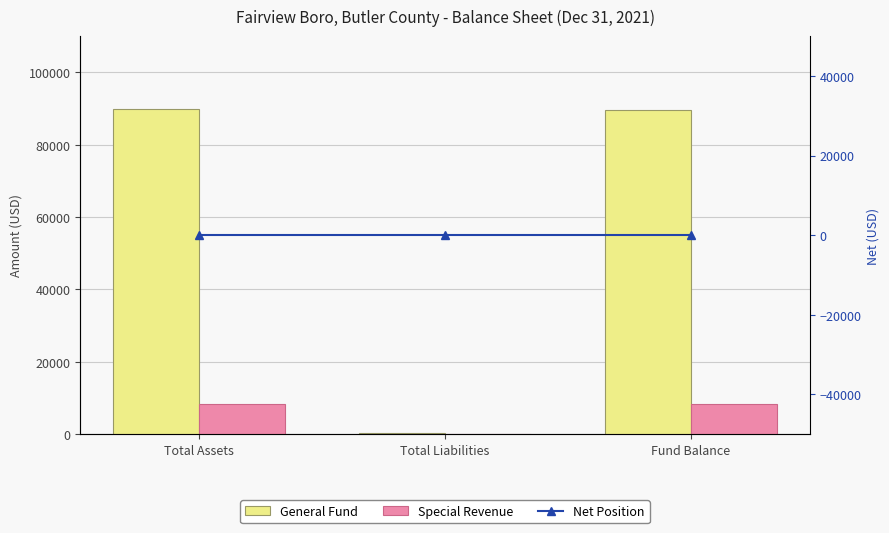

What is the highest value of the General Fund series?

89793